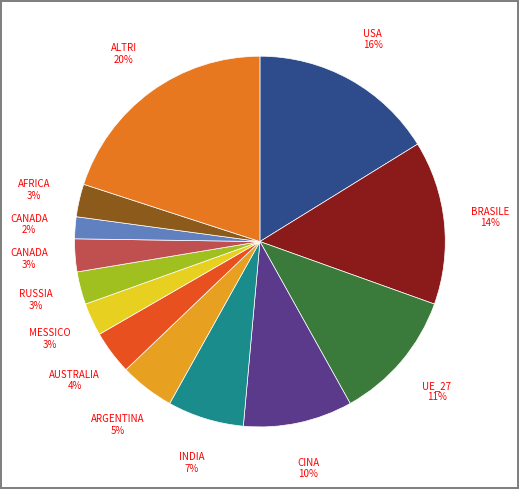

How many slices are in this pie chart?

13